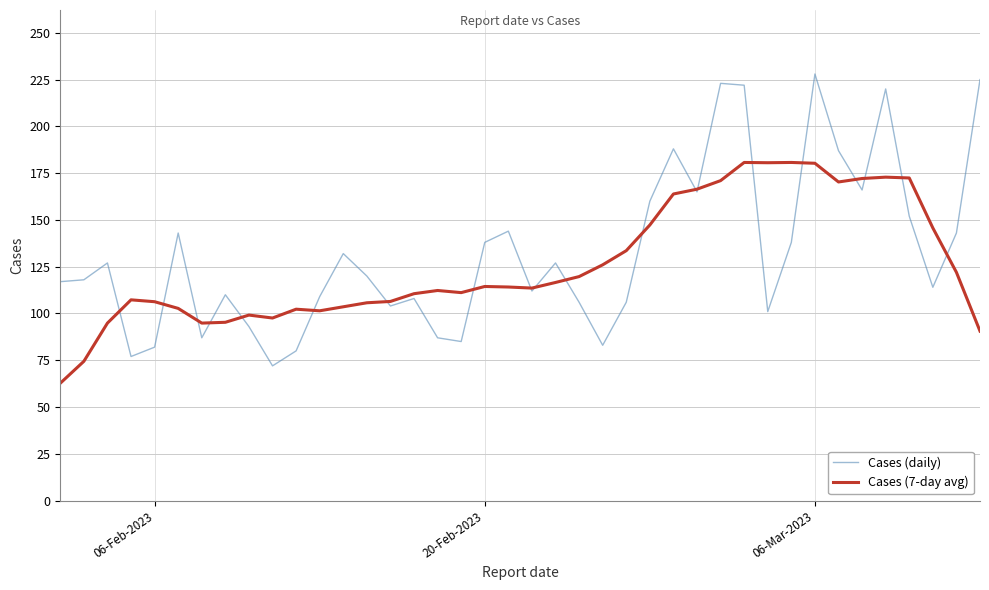

Rank the series by their average value, from highest to lowest.

Cases (daily), Cases (7-day avg)